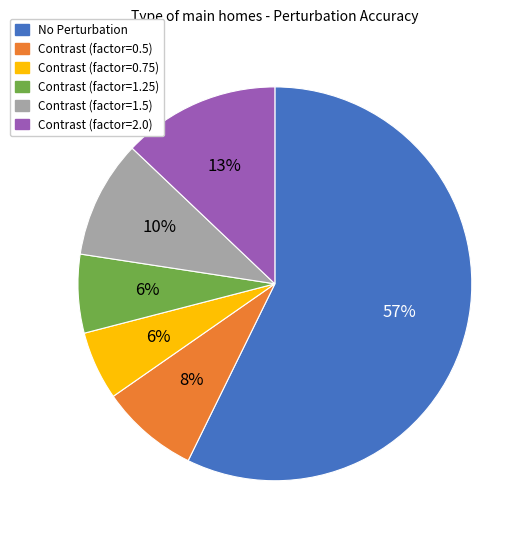

Which has a higher value, No Perturbation or Contrast (factor=2.0)?

No Perturbation